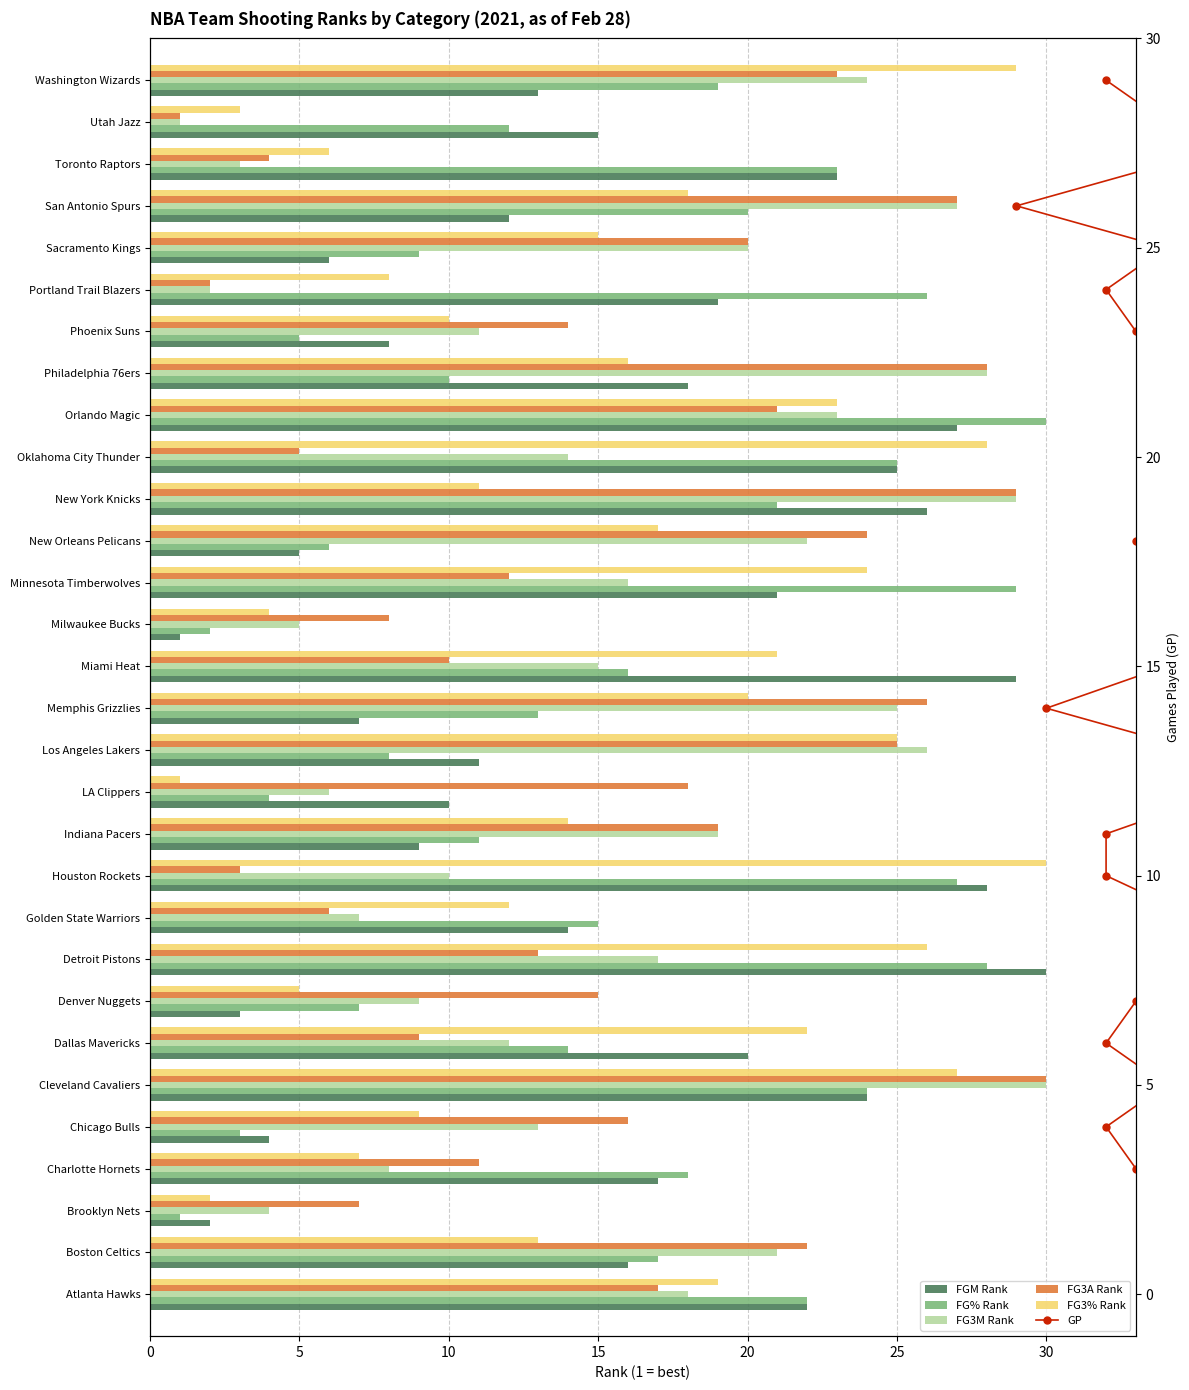

Does the chart contain stacked bars?

No